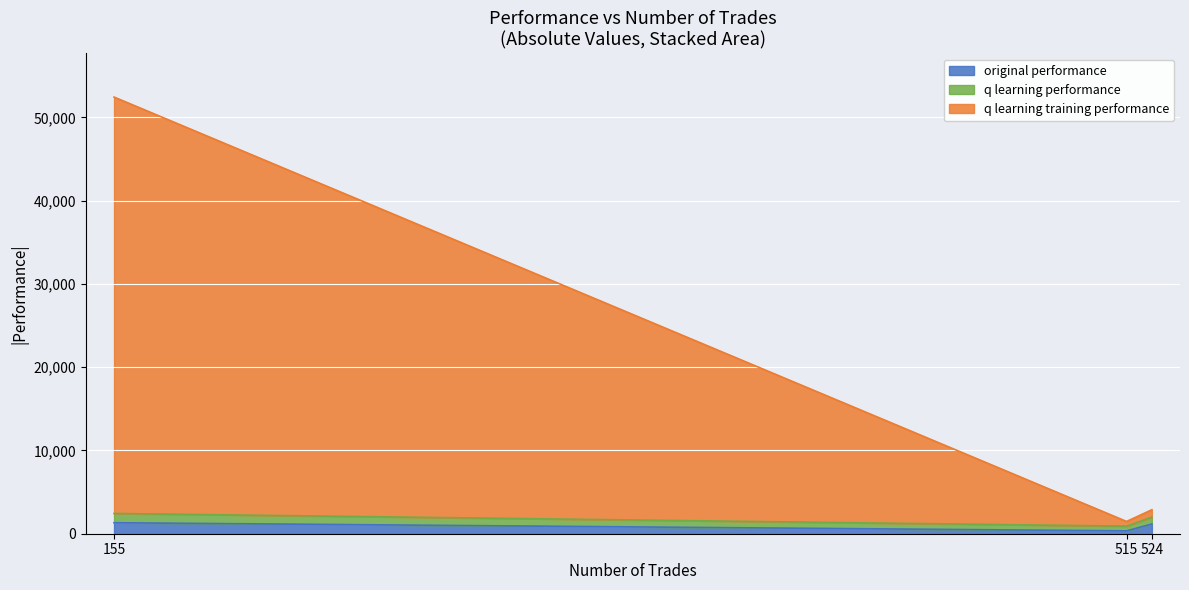

Between 515 and 155, which series saw the biggest shift?

q learning training performance